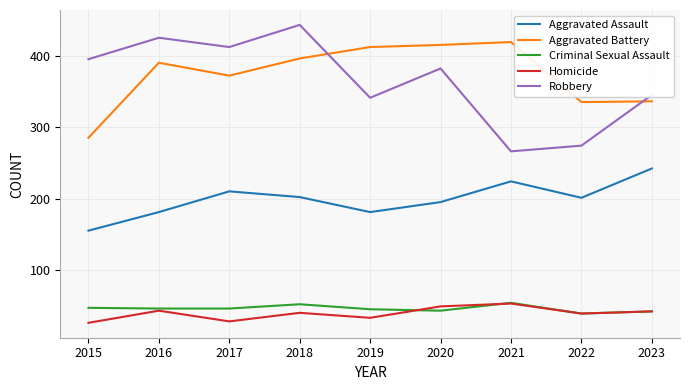

True or false: Aggravated Assault and Criminal Sexual Assault intersect in this chart.

False